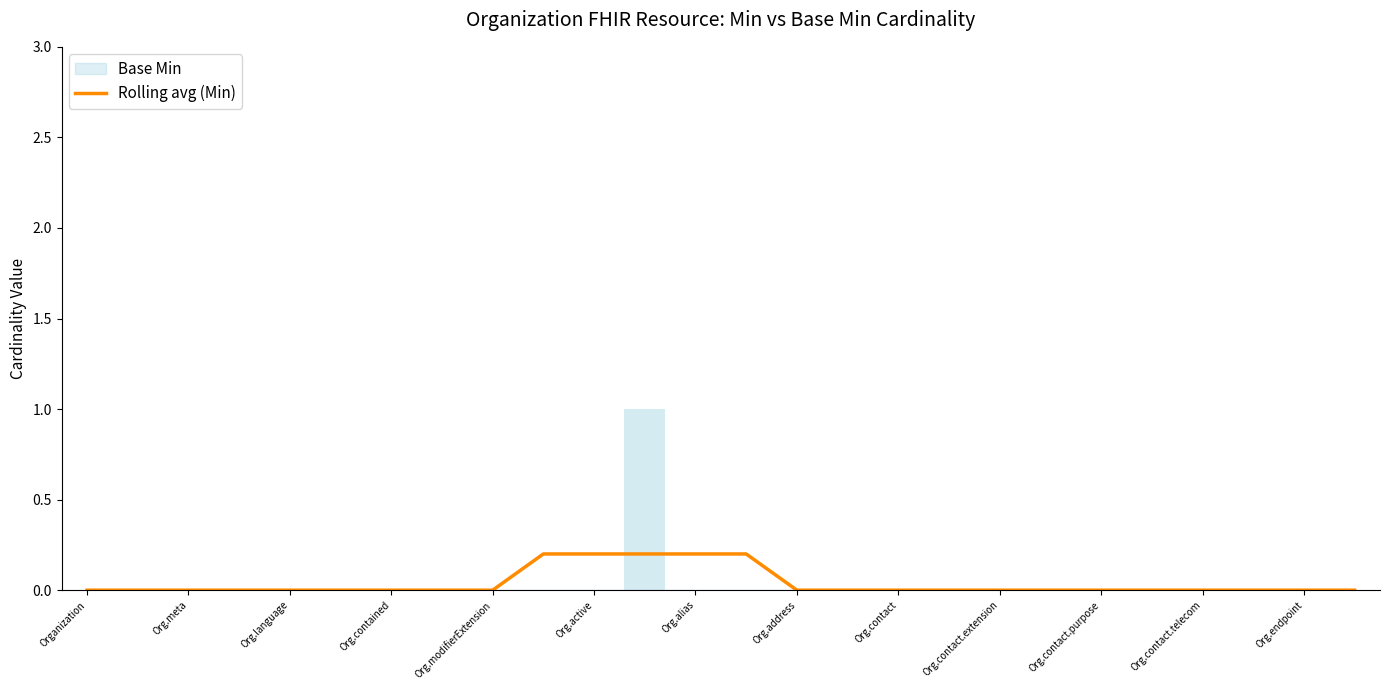

How many values are between 0 and 1?

26